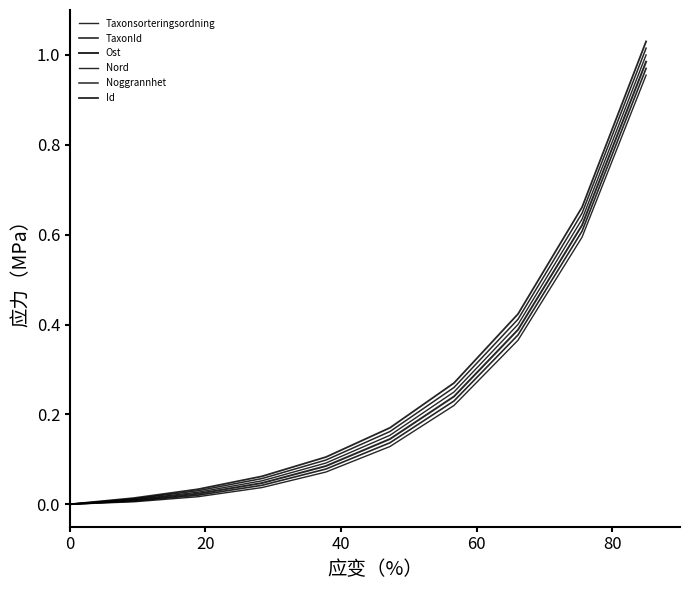

True or false: Nord and Taxonsorteringsordning intersect in this chart.

False